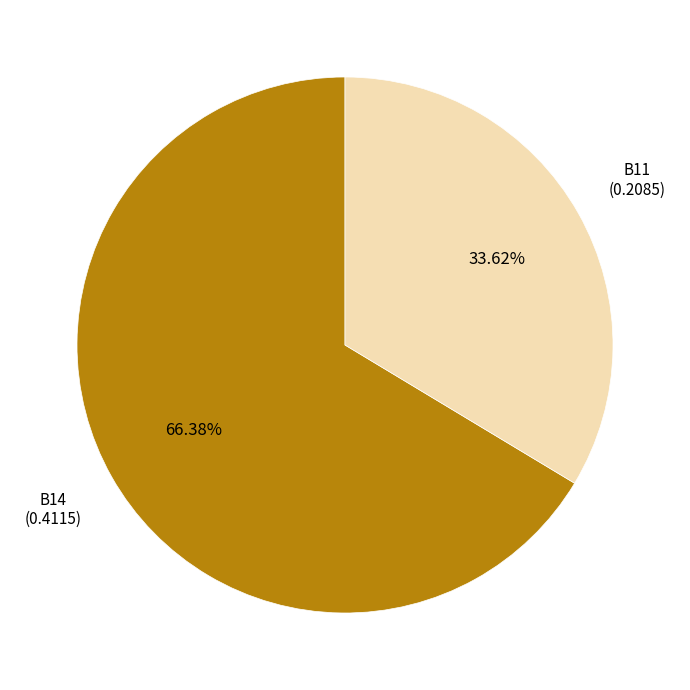

What percentage is the B14 slice, to the nearest percent?

66%